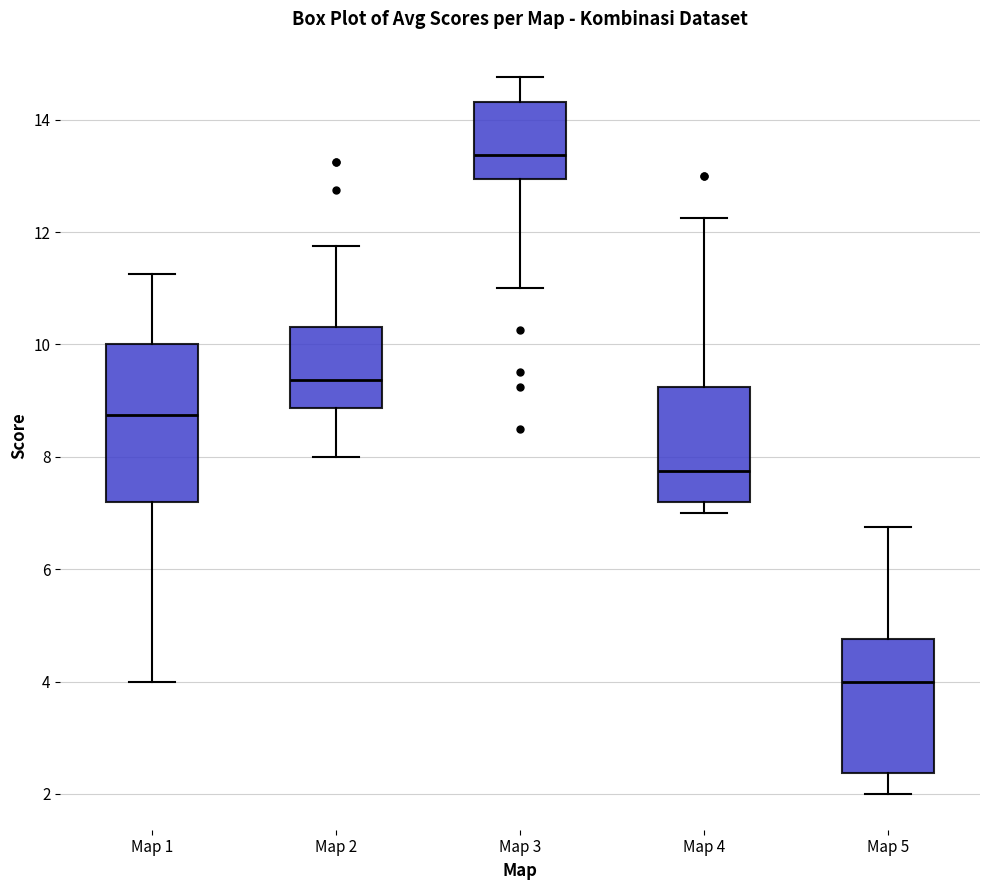

Reading left to right, read every box against the y-axis: the position of its median line, the range the box covers, and the ends of its whiskers. The values are not printed on the chart, so give them approximately, as read against the axis.

Map 1: median 8.8, box 7.2 to 10.0, whiskers 4.0 to 11.2
Map 2: median 9.4, box 8.8 to 10.4, whiskers 8.0 to 11.8
Map 3: median 13.4, box 13.0 to 14.4, whiskers 11.0 to 14.8
Map 4: median 7.8, box 7.2 to 9.2, whiskers 7.0 to 12.2
Map 5: median 4.0, box 2.4 to 4.8, whiskers 2.0 to 6.8